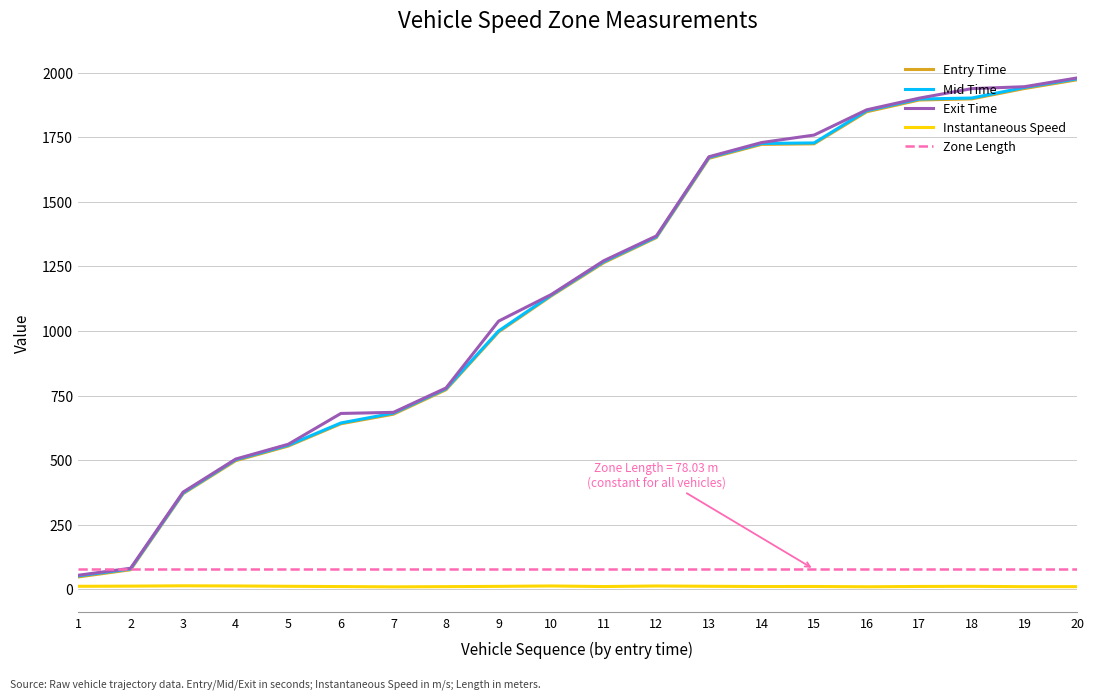

What is the total value across all series at 16?

5644.4